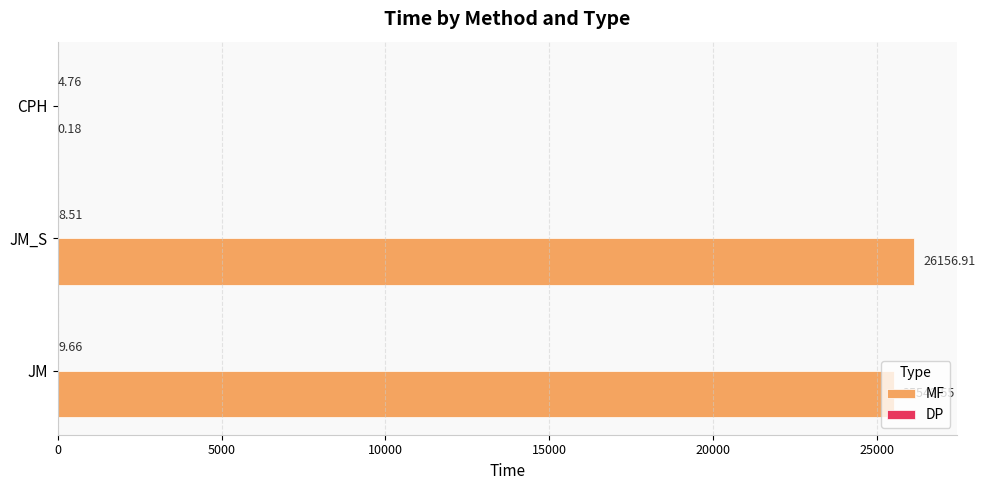

At which label does MF reach its peak?

JM_S